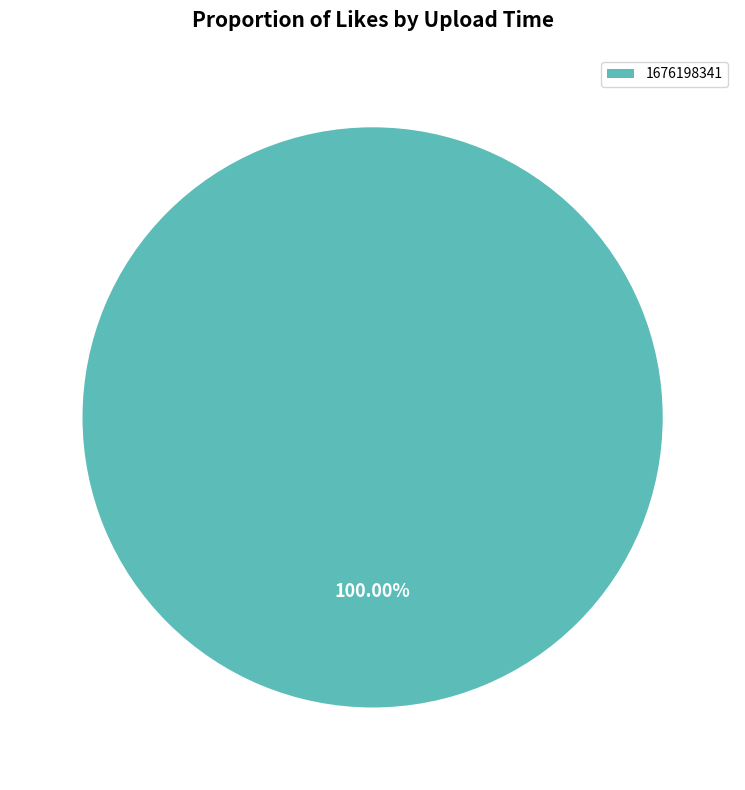

Rank the categories by value from highest to lowest.

1676198341